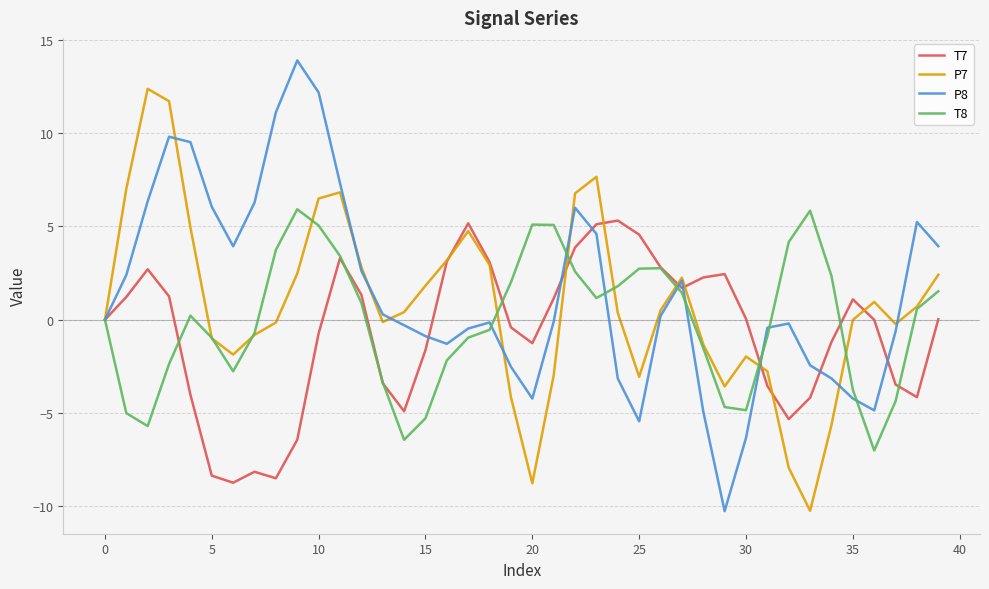

What is the smallest value displayed?

-10.3